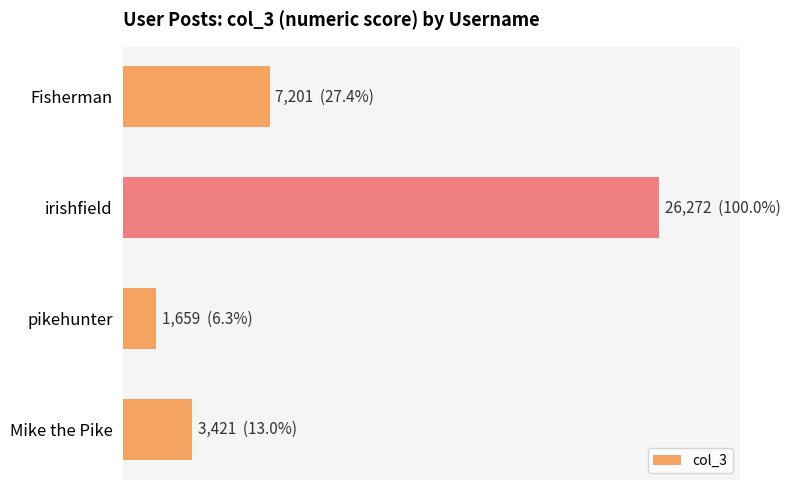

Are the bars horizontal?

Yes